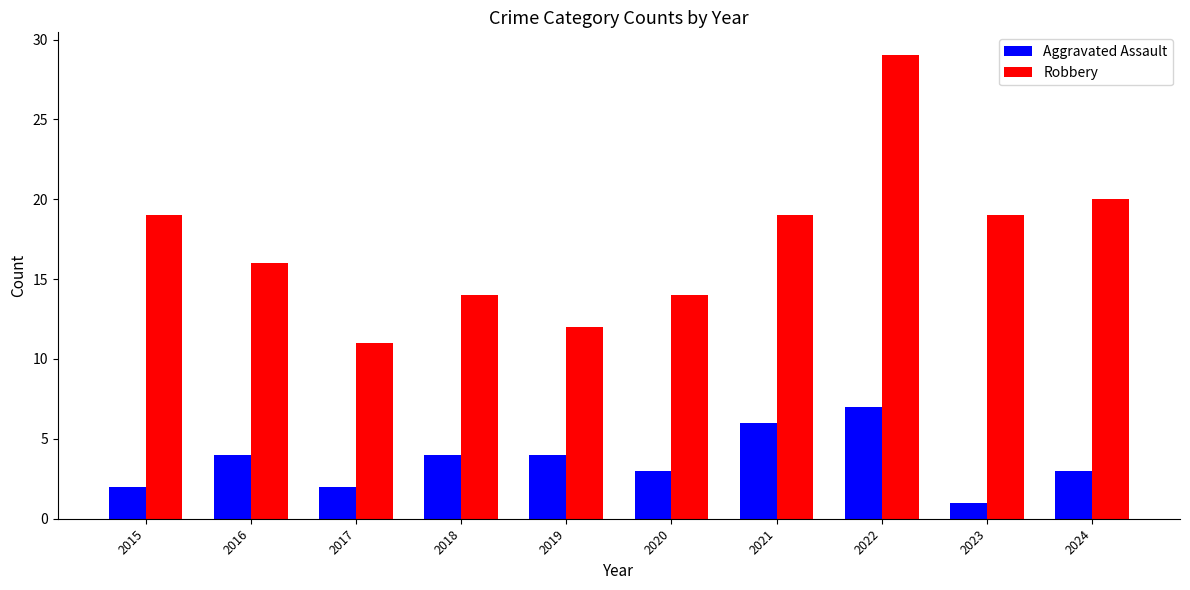

At which label does Robbery reach its peak?

2022